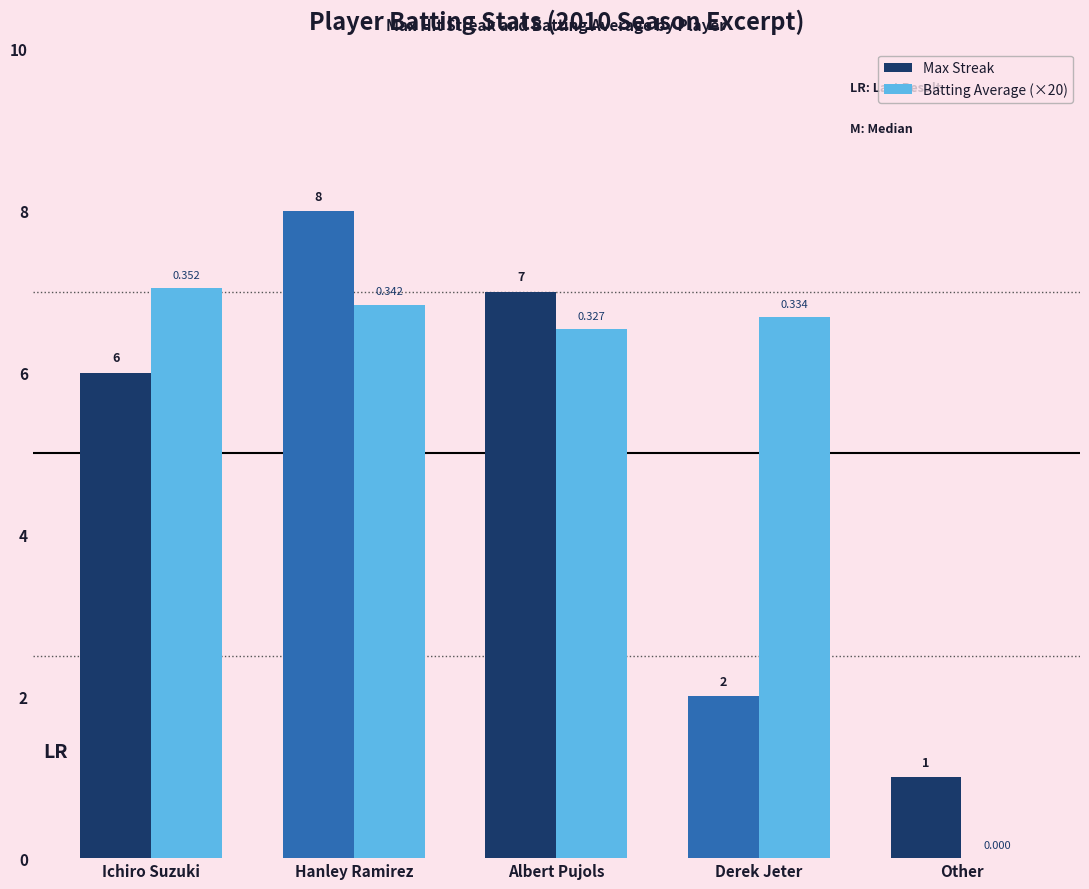

The value of Batting Average (×20) at Other is 0.0. True or false?

True